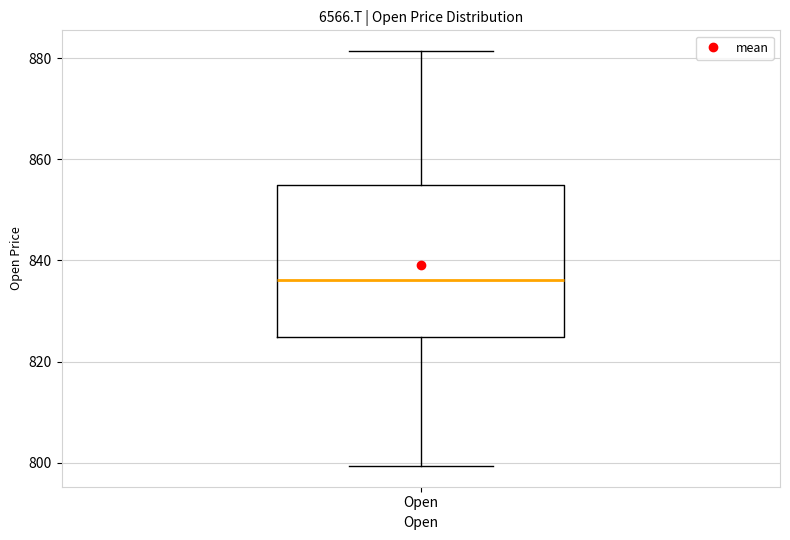

Where does the median line of the box for Open sit on the y-axis? The values are not printed on the chart, so give them approximately, as read against the axis.

836